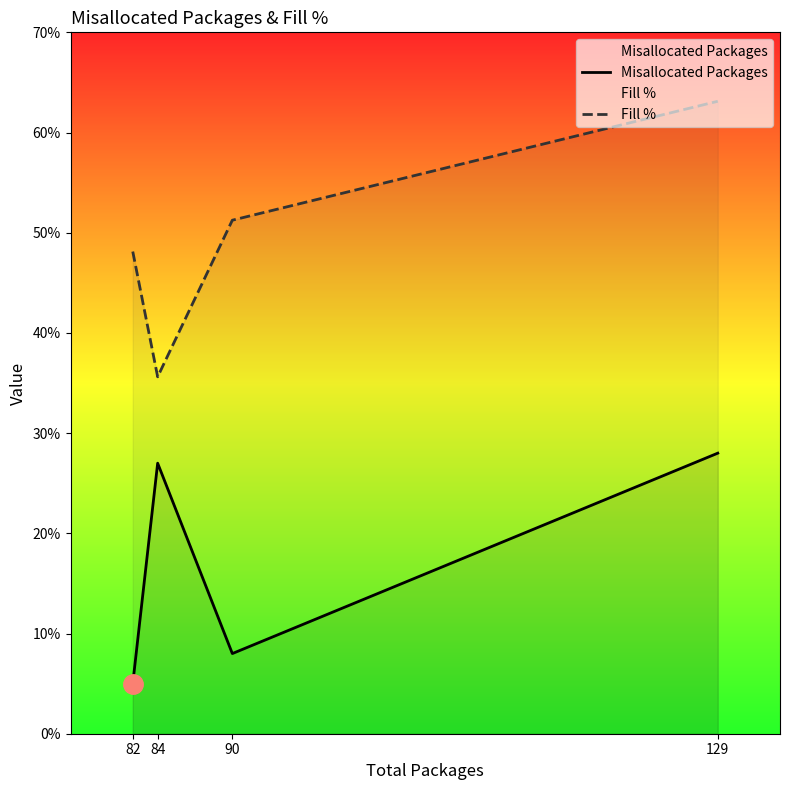

True or false: Fill % and Misallocated Packages intersect in this chart.

False